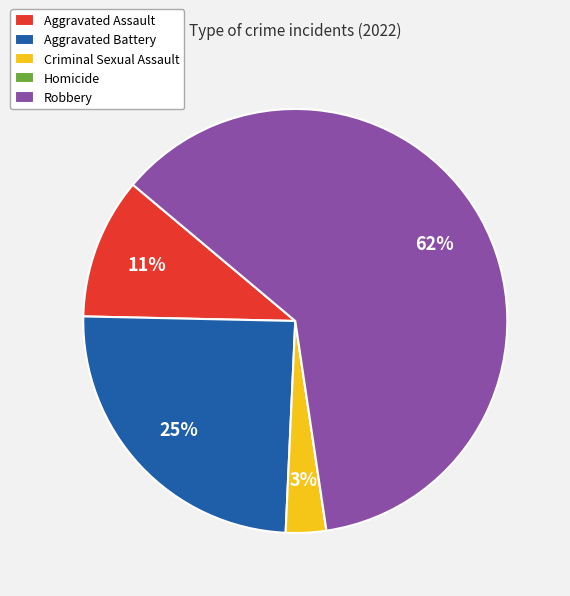

What is the majority slice?

Robbery